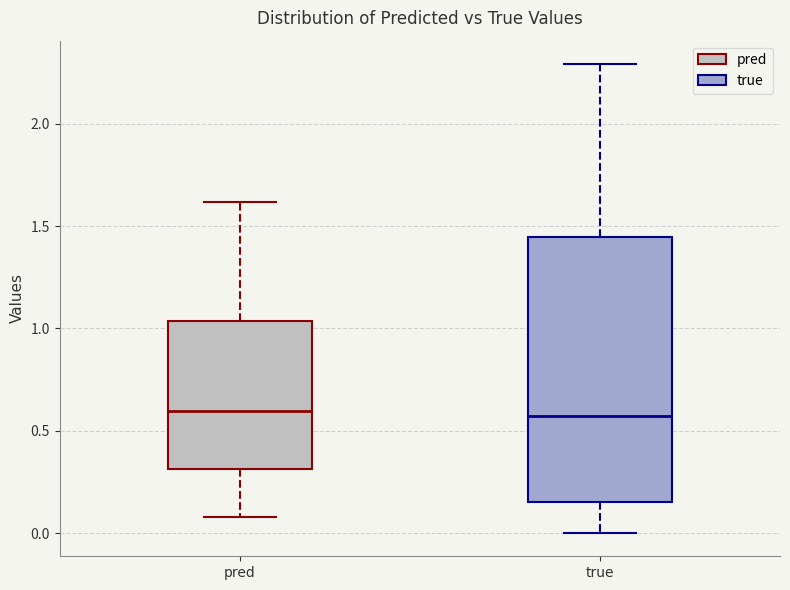

Reading left to right, transcribe this box plot: for each box, give where its median line is, the range the box spans, and where its two whiskers end, as read against the y-axis. The values are not printed on the chart, so give them approximately, as read against the axis.

pred: median 0.60, box 0.30 to 1.05, whiskers 0.10 to 1.60
true: median 0.60, box 0.15 to 1.45, whiskers 0.00 to 2.30